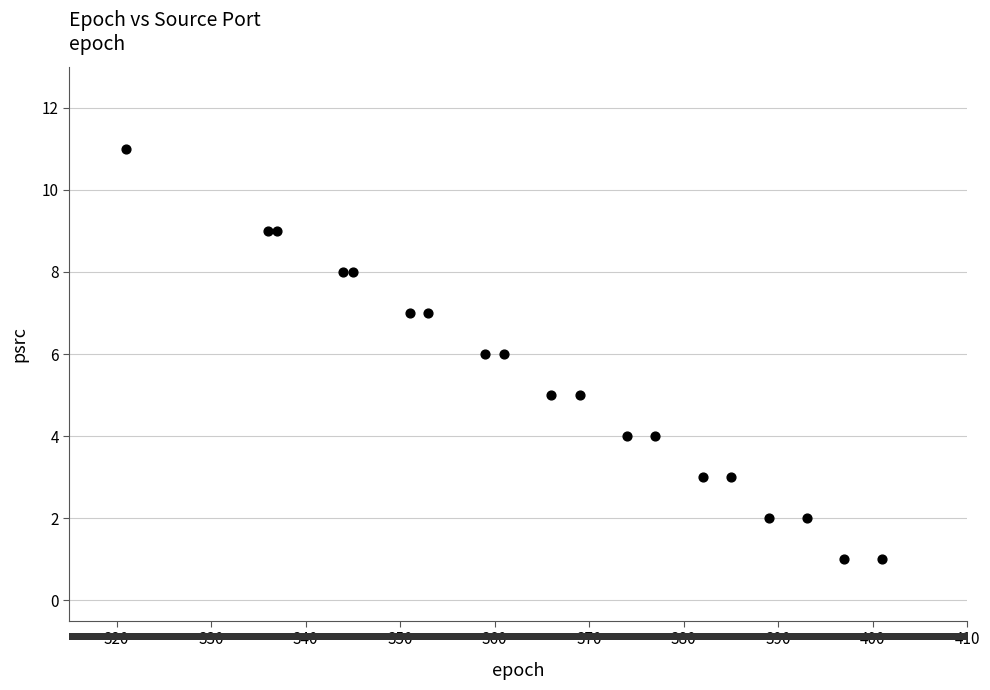

What is the range of X values (max minus min)?

80